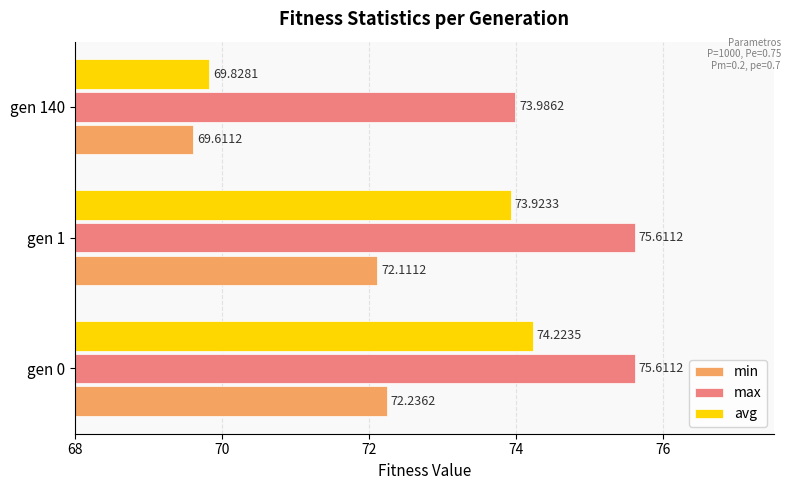

What is the total value across all series at gen 140?

213.4